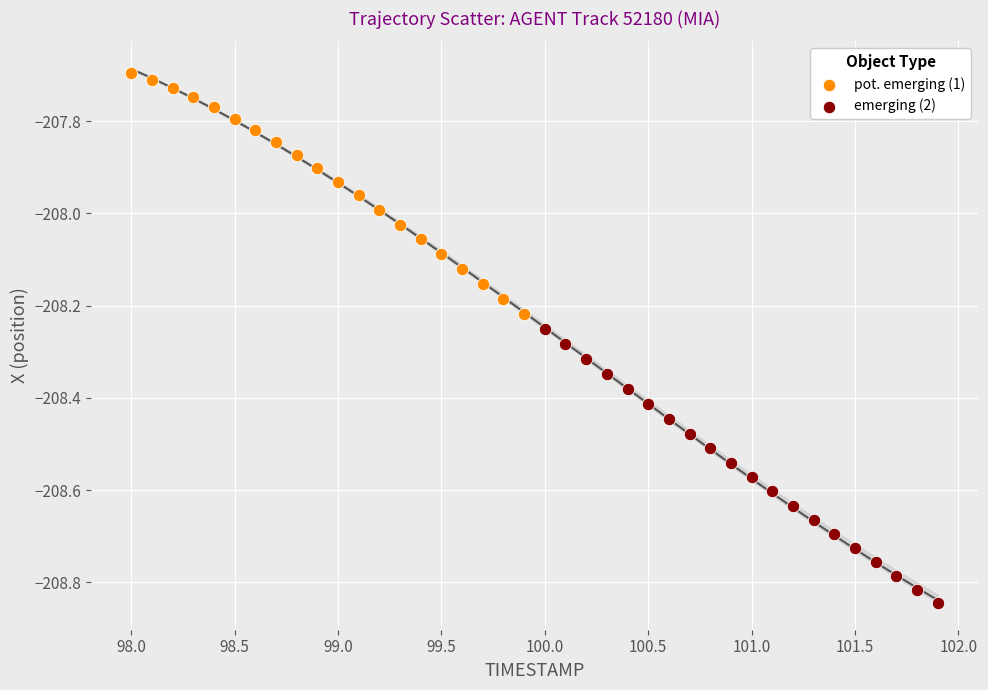

Which series has the widest spread of Y values?

emerging (2)